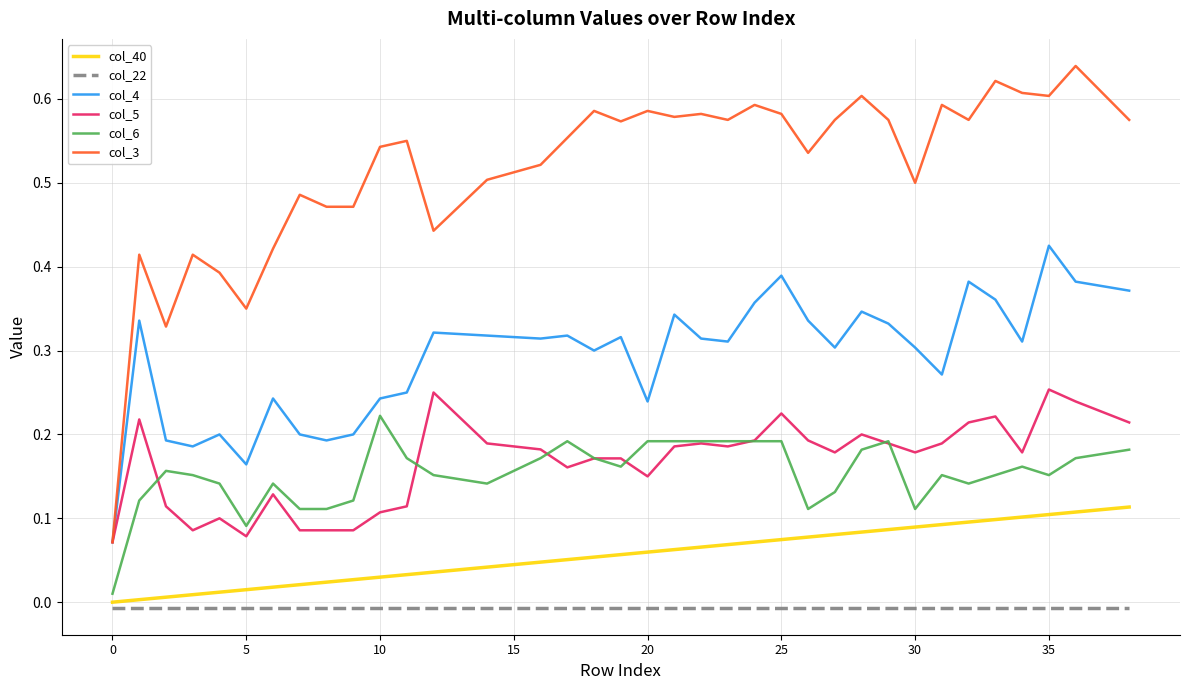

Rank the series by their maximum value, from highest to lowest.

col_3, col_4, col_5, col_6, col_40, col_22